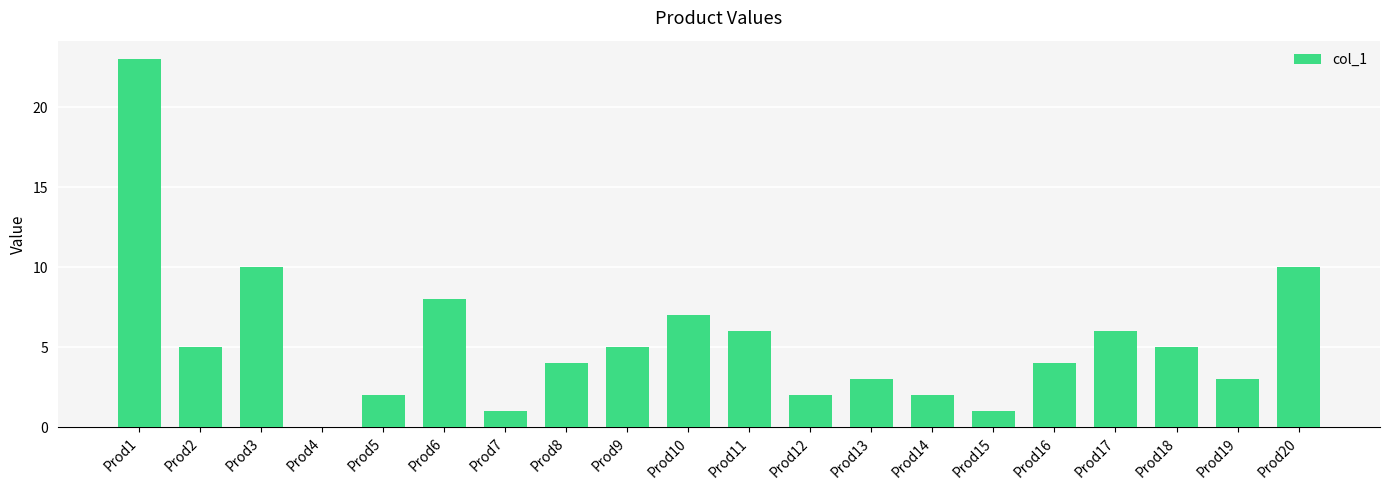

How many positive values are there?

19